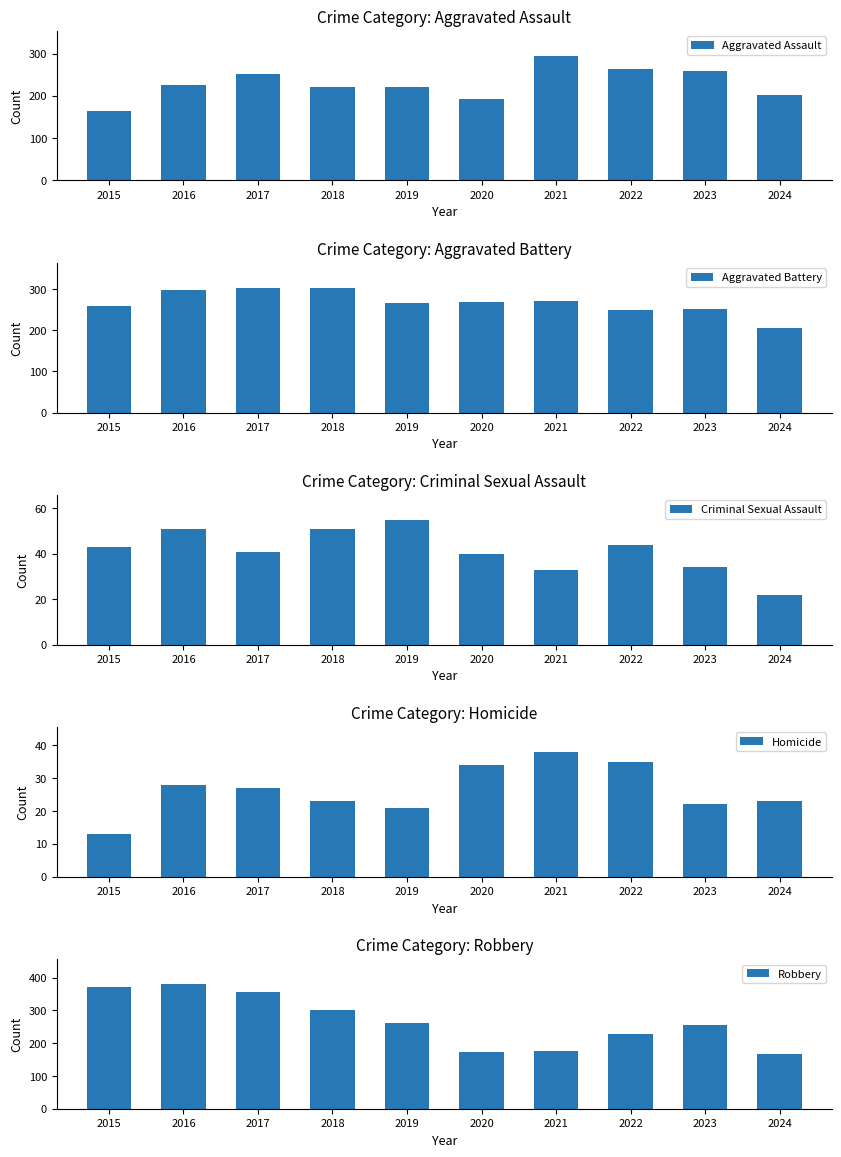

How many series are shown in this chart?

5